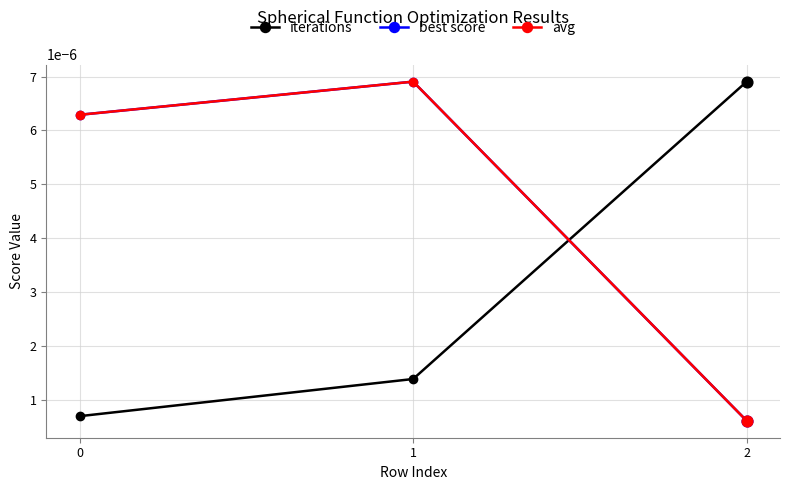

Which series has the largest total across all categories?

best score